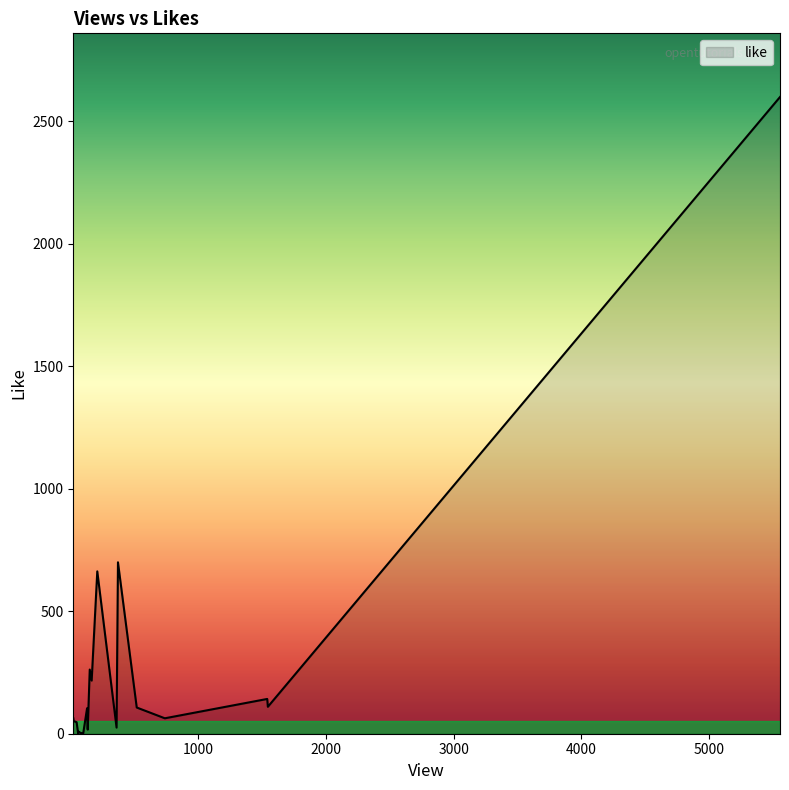

The value at 98 is 1. True or false?

False